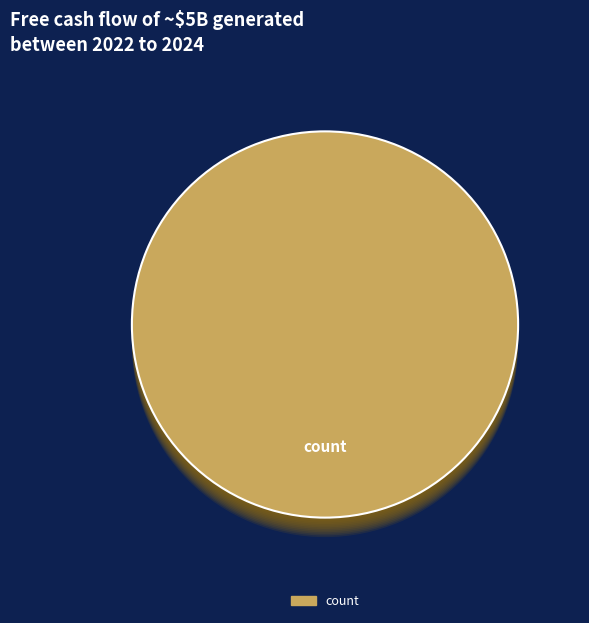

The offset slice represents 12% of the pie. True or false?

False